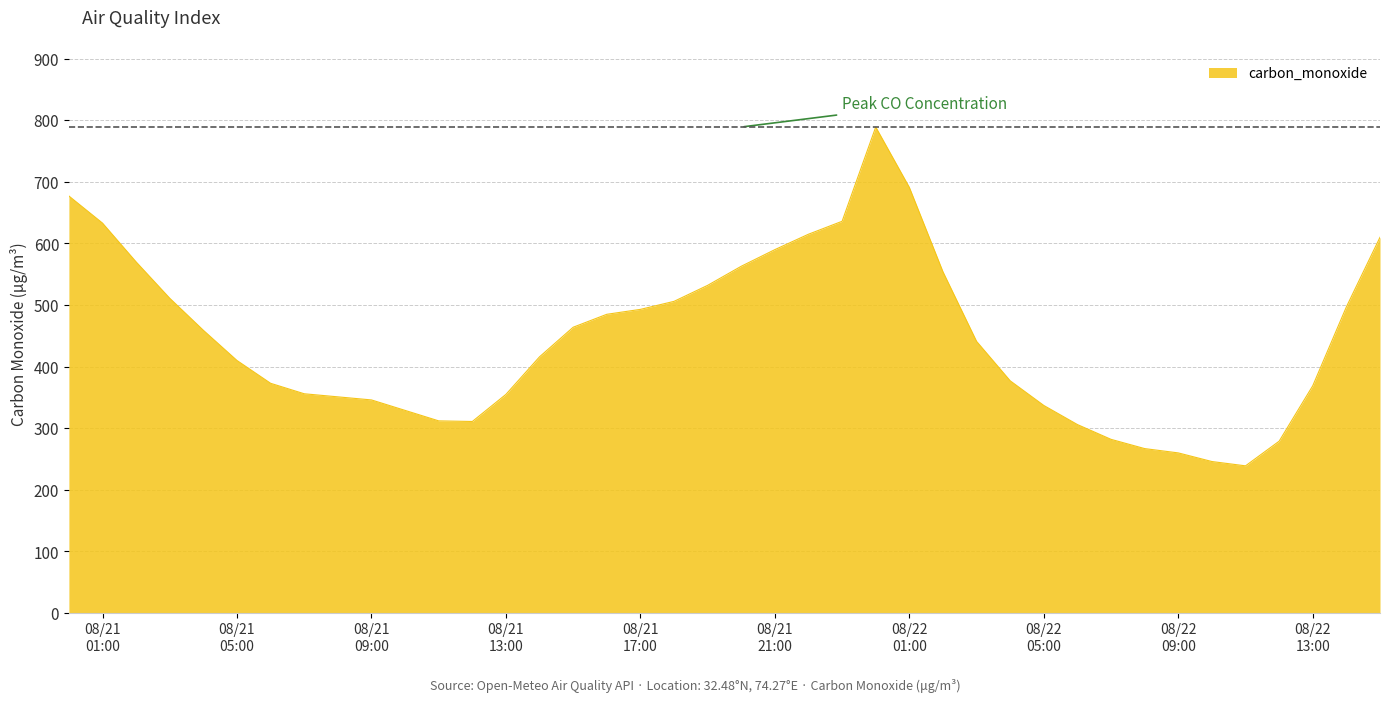

What is the smallest value displayed?

239